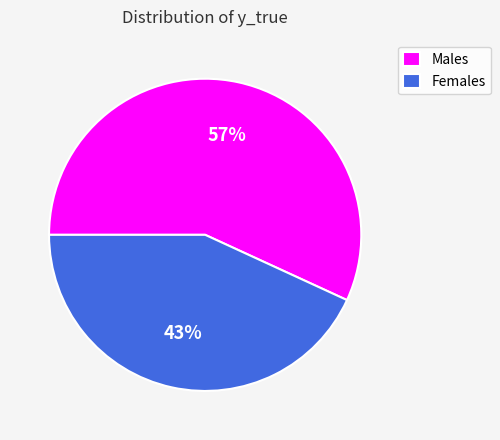

To the nearest percent, what percentage of the pie is Females?

43%